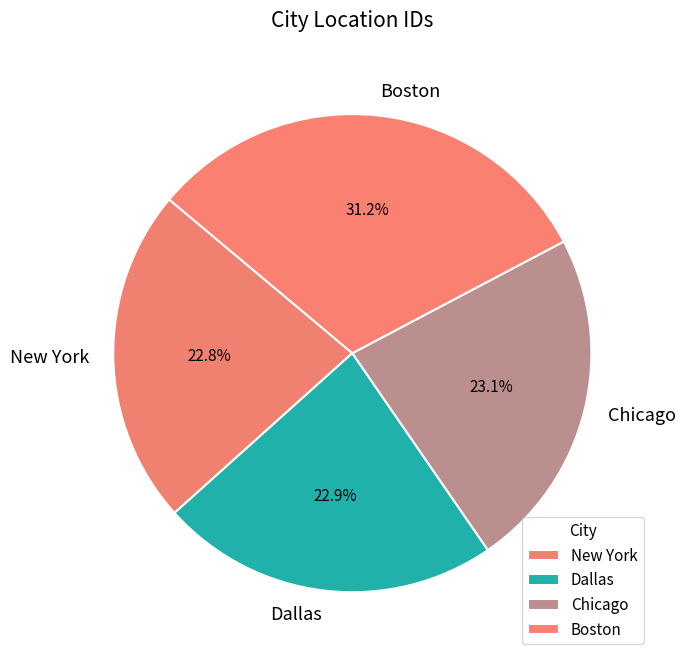

Is it true that New York is 23% of the pie?

True